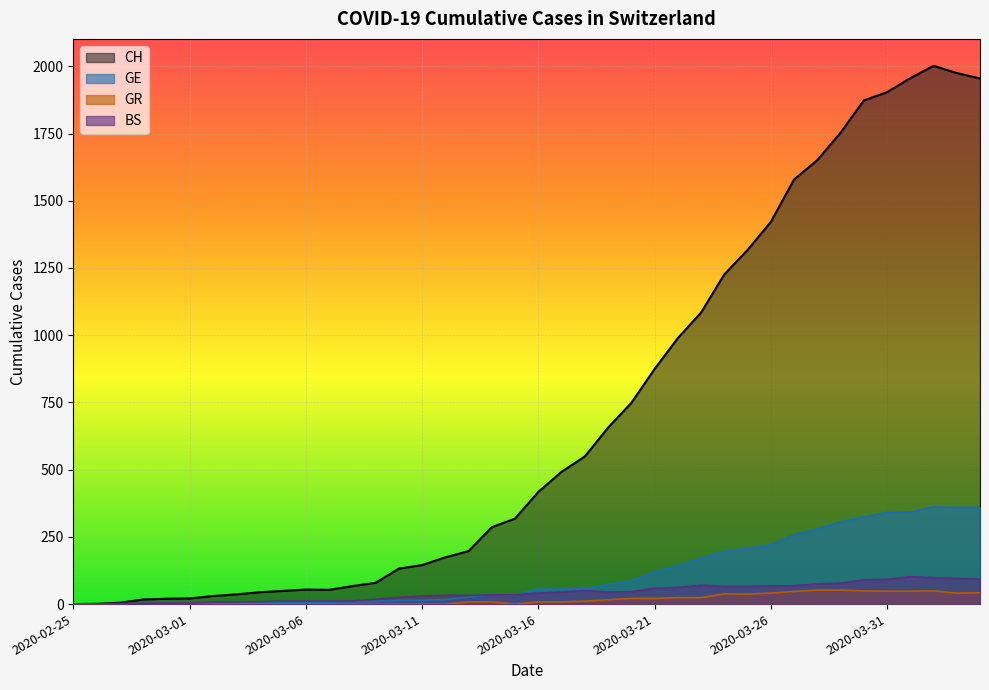

True or false: GE has a value of 1 at 2020-02-27.

True